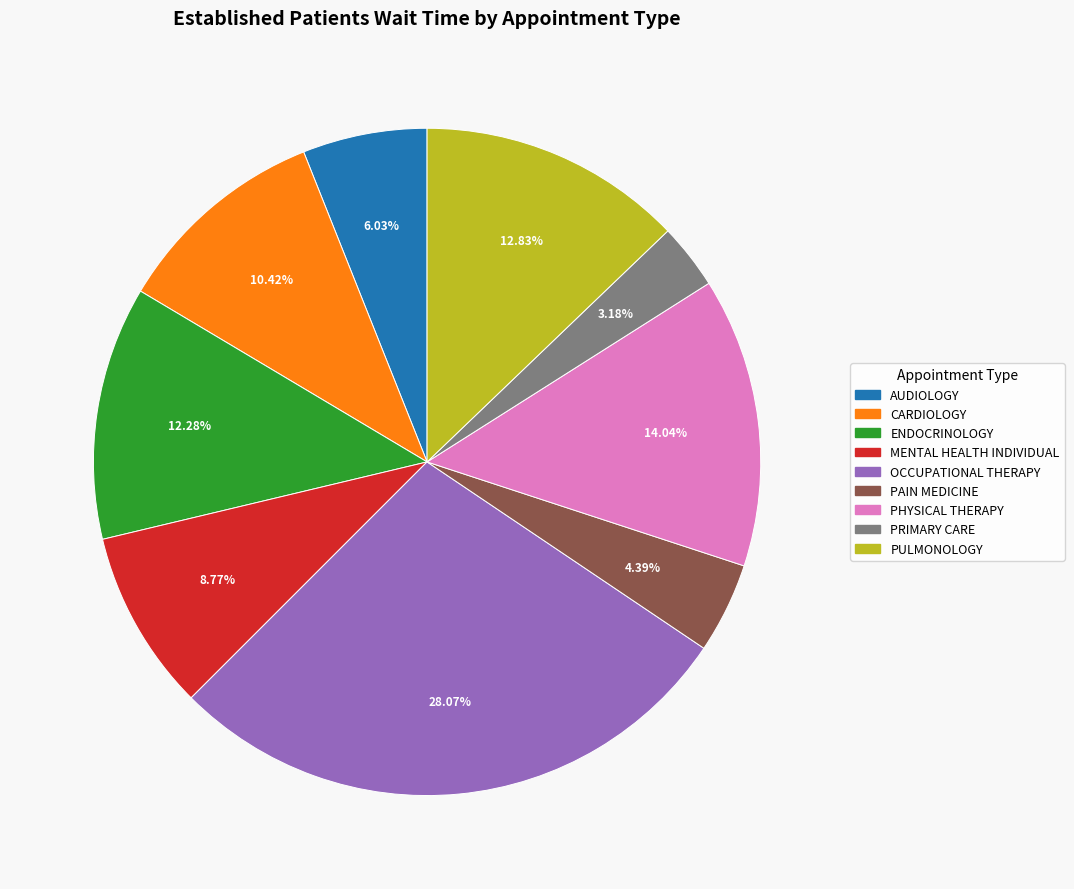

What percentage is NOT represented by PULMONOLOGY?

87.2%